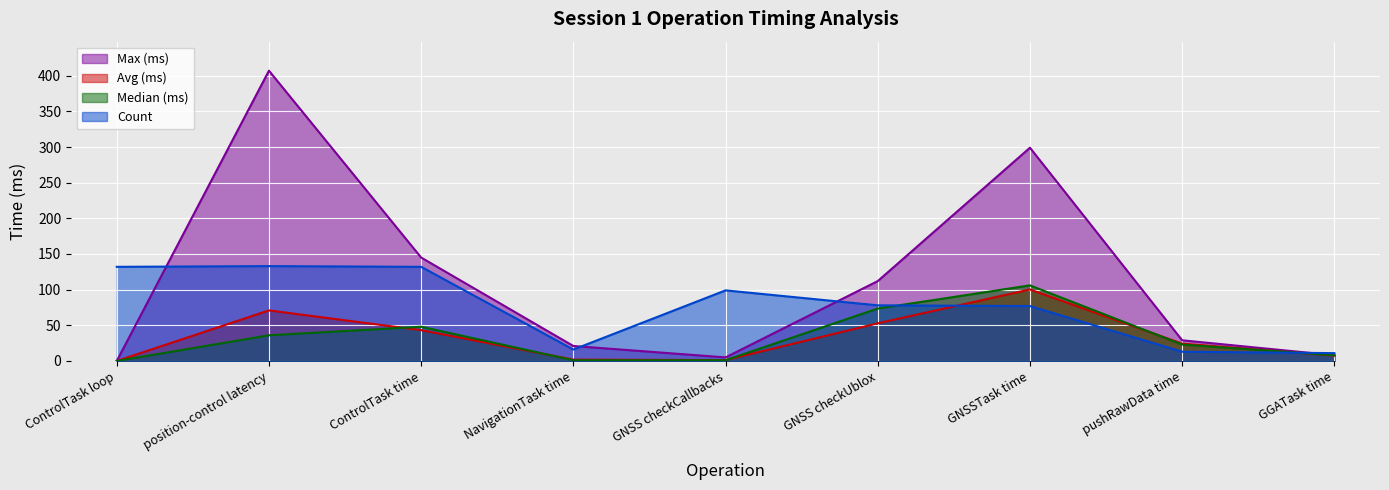

True or false: Max (ms) has more than 1 points higher than both neighbors.

True